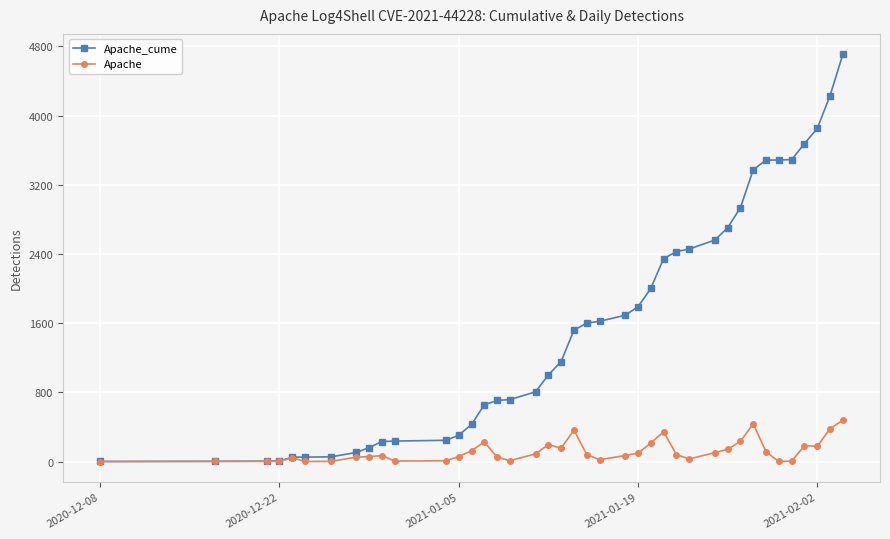

At how many categories does at least one series exceed 1105?

21